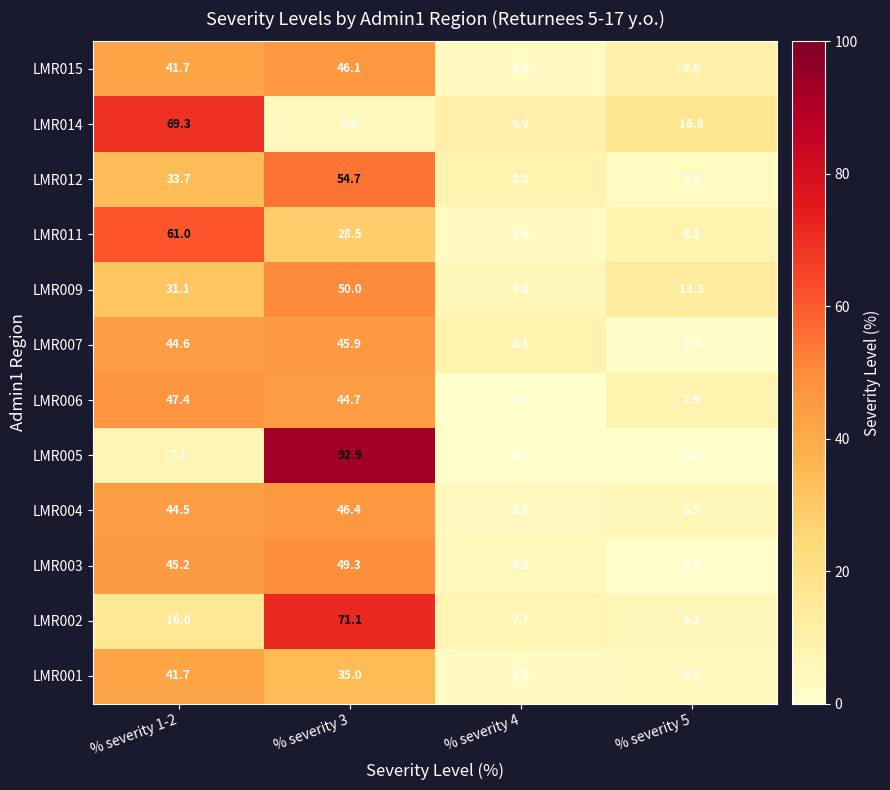

What is the lowest value of the LMR009 series?

5.6